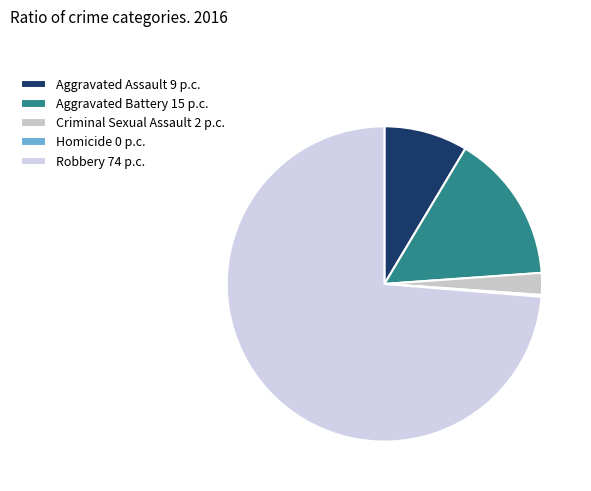

To the nearest percent, what is the combined percentage of Criminal Sexual Assault and Homicide?

2%